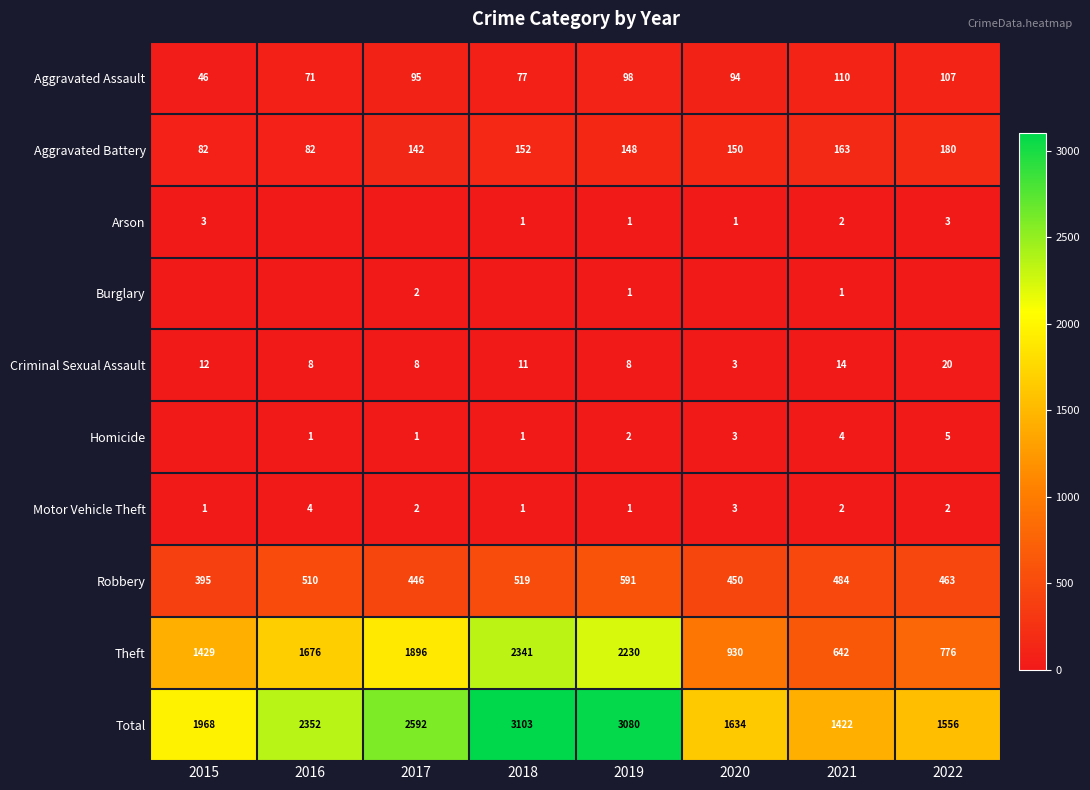

Rank the categories by Total value from highest to lowest.

2018, 2019, 2017, 2016, 2015, 2020, 2022, 2021